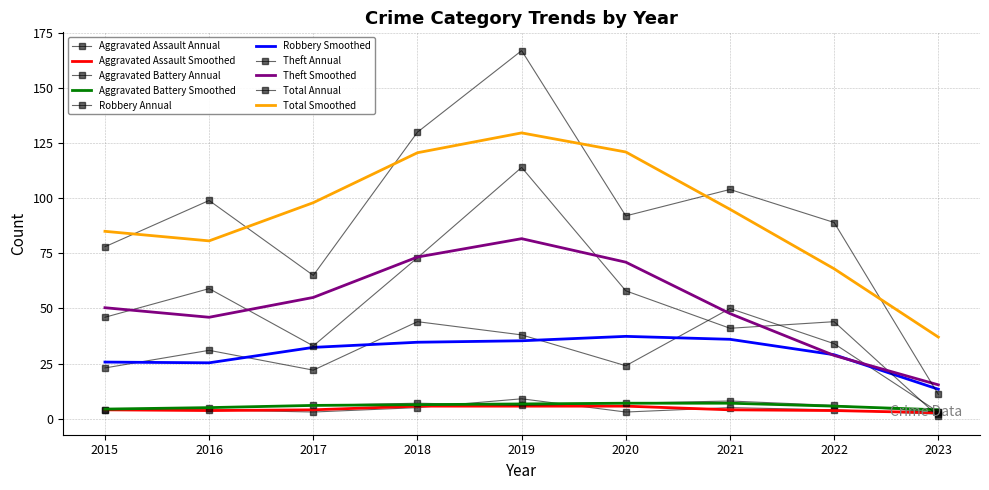

What is the total value across all series at 2017?

129